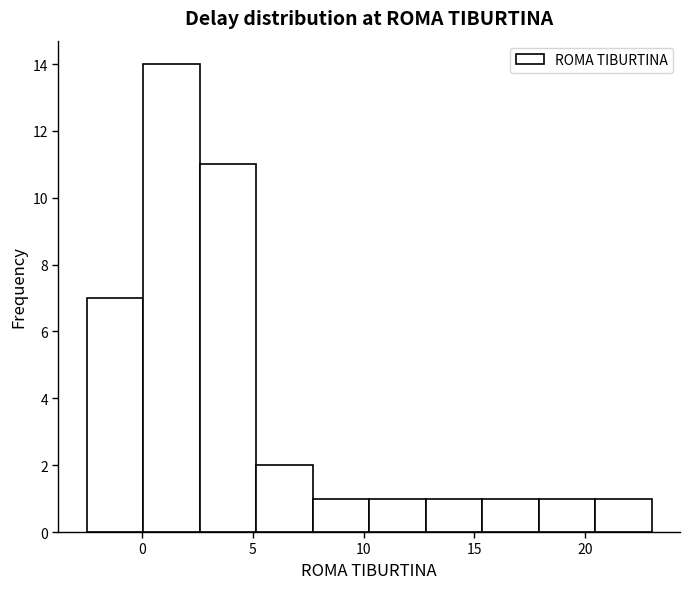

What is the height of the bar covering 0.05 to 2.60 on the x-axis? Neither the bar edges nor the heights are printed on the chart, so give them approximately, as read against the axes.

14